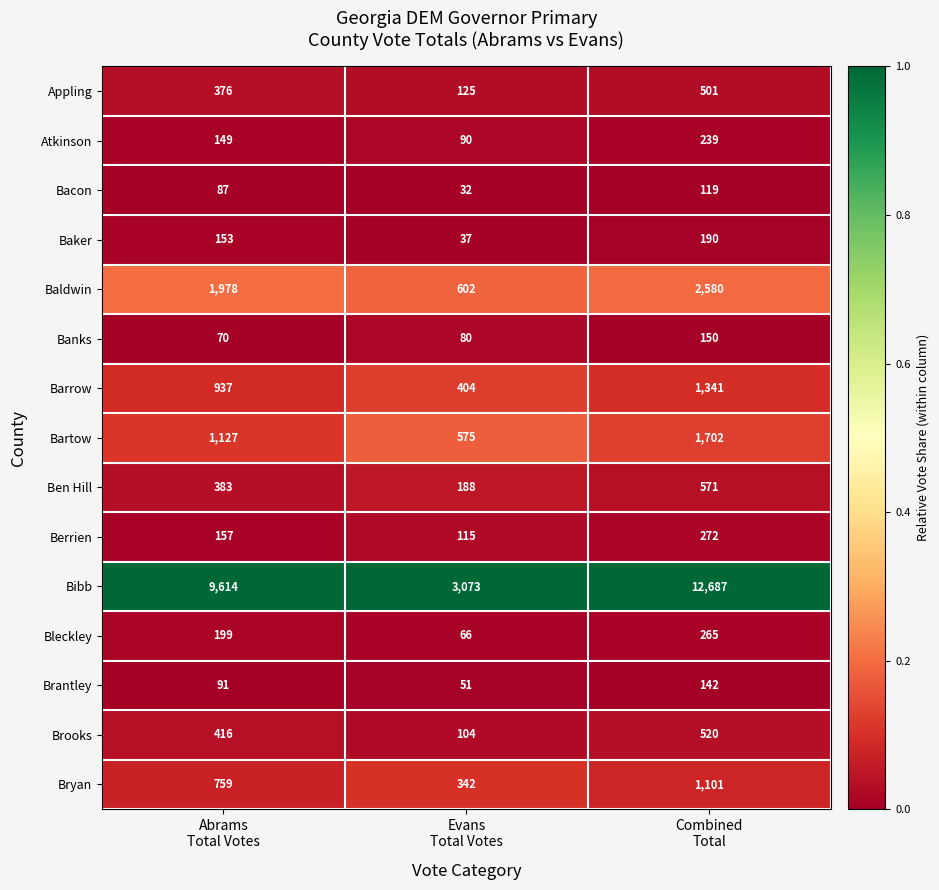

Which series has the largest total across all categories?

Bibb